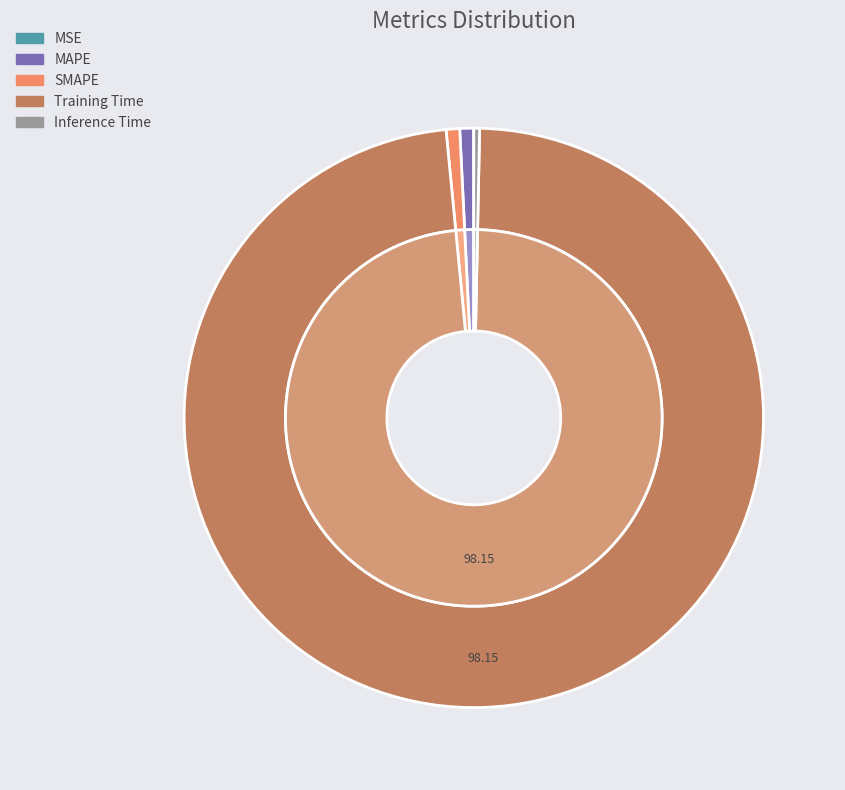

To the nearest percent, what percentage of the pie is SMAPE?

1%